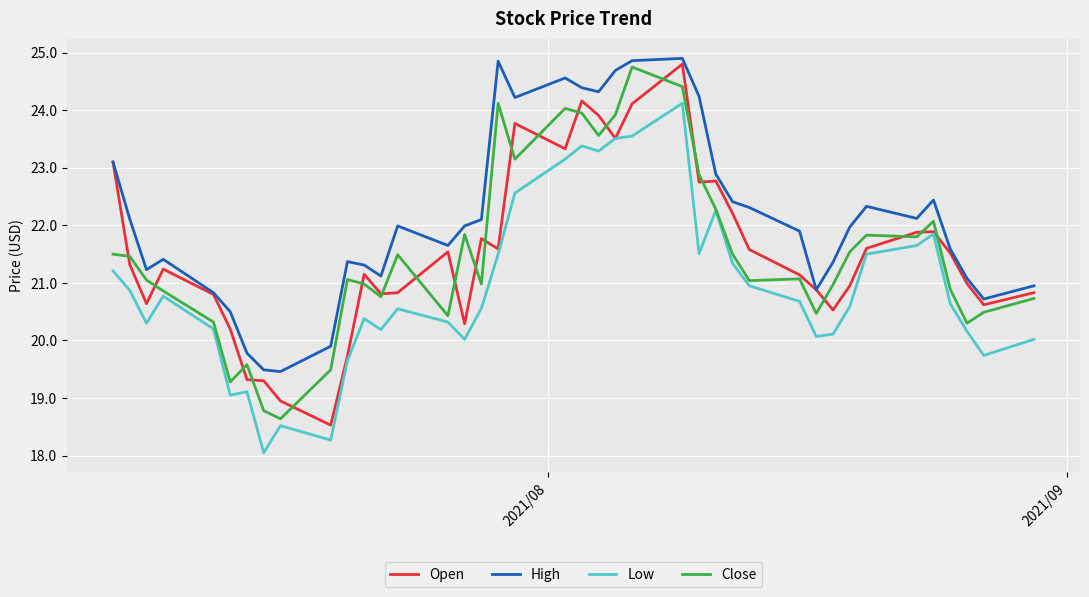

What is the smallest value displayed?

18.1